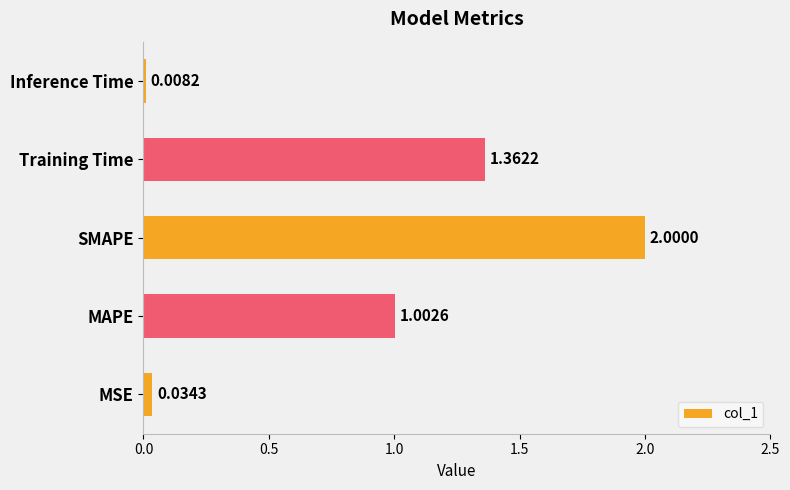

List the labels in order of value, largest first.

SMAPE, Training Time, MAPE, MSE, Inference Time